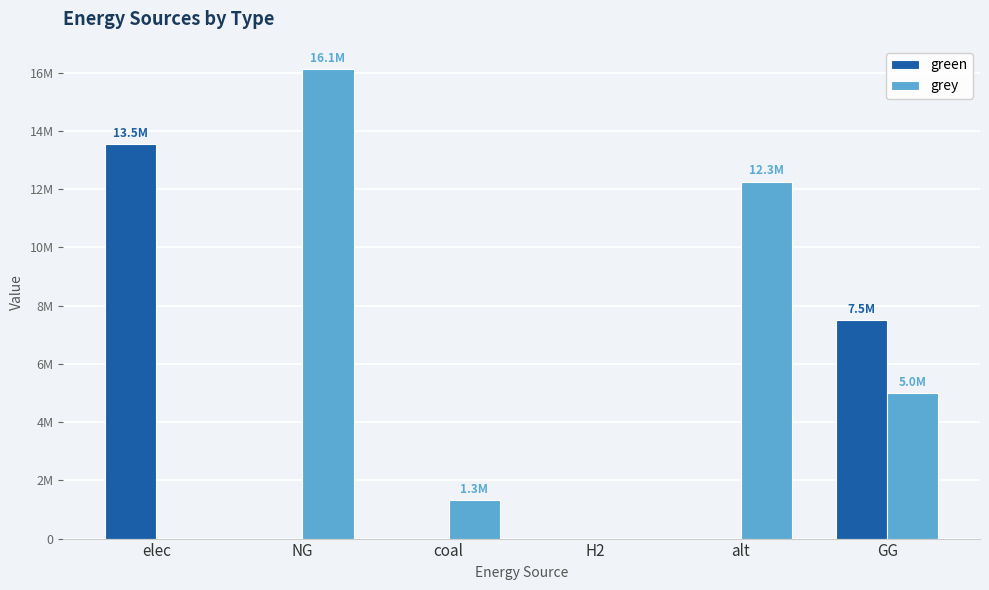

Which series has the largest total across all categories?

grey